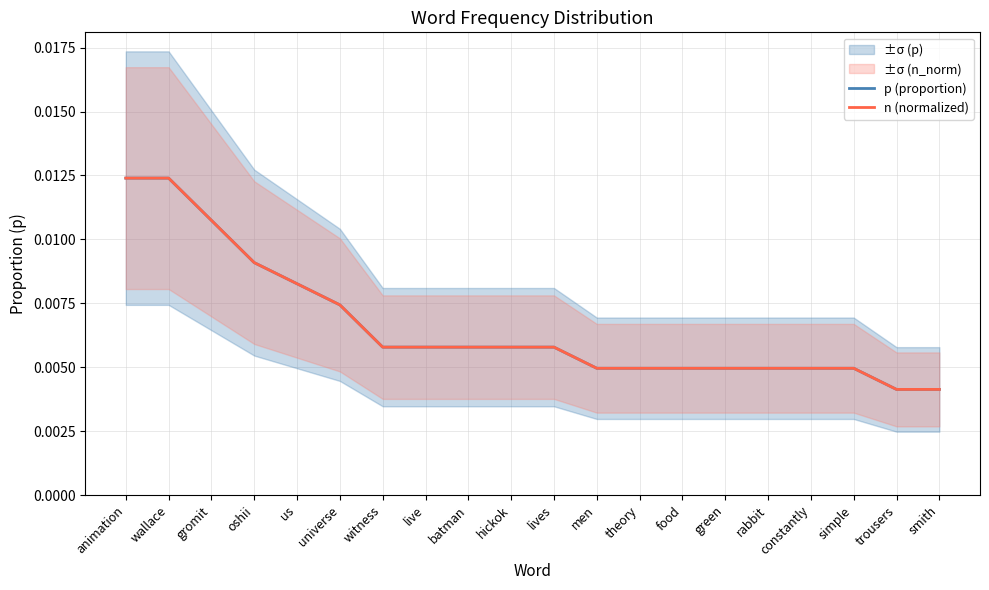

True or false: p (proportion) has more than 2 interior local peaks.

False